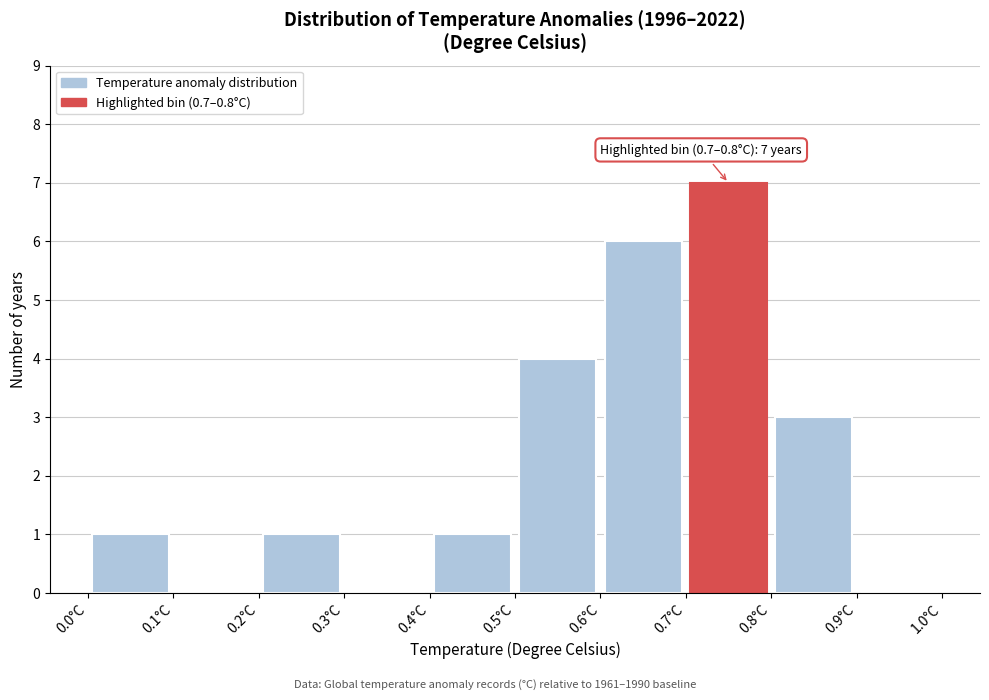

Over which range of the x-axis is the bar tallest?

0.7 to 0.8